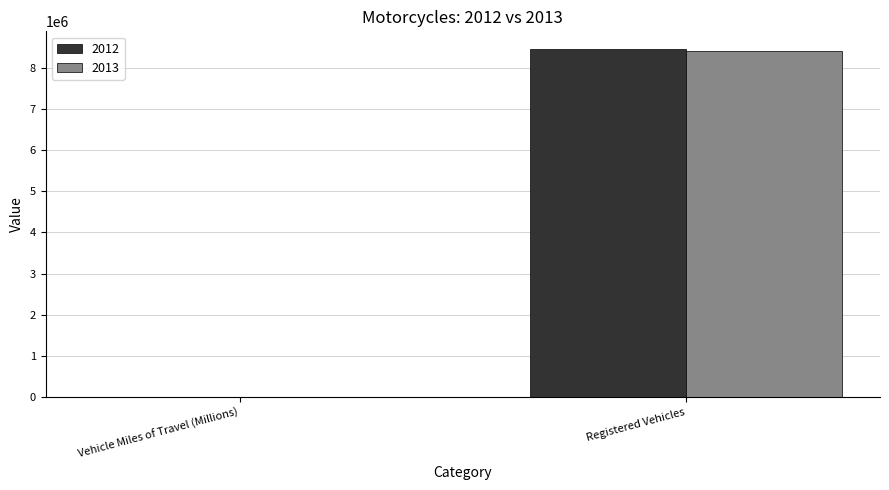

What is the total value across all series at Registered Vehicles?

16859626